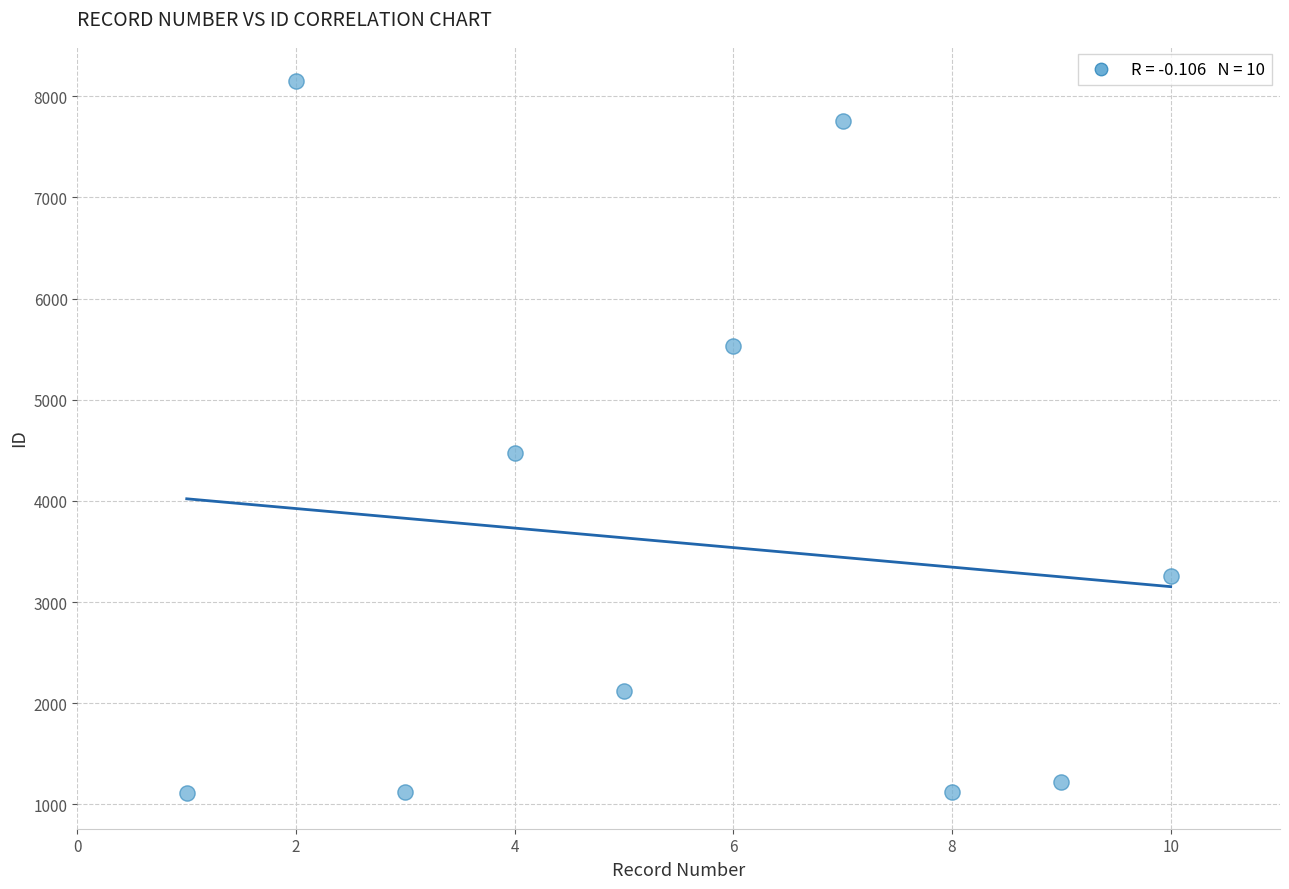

What is the average Y value?

3587